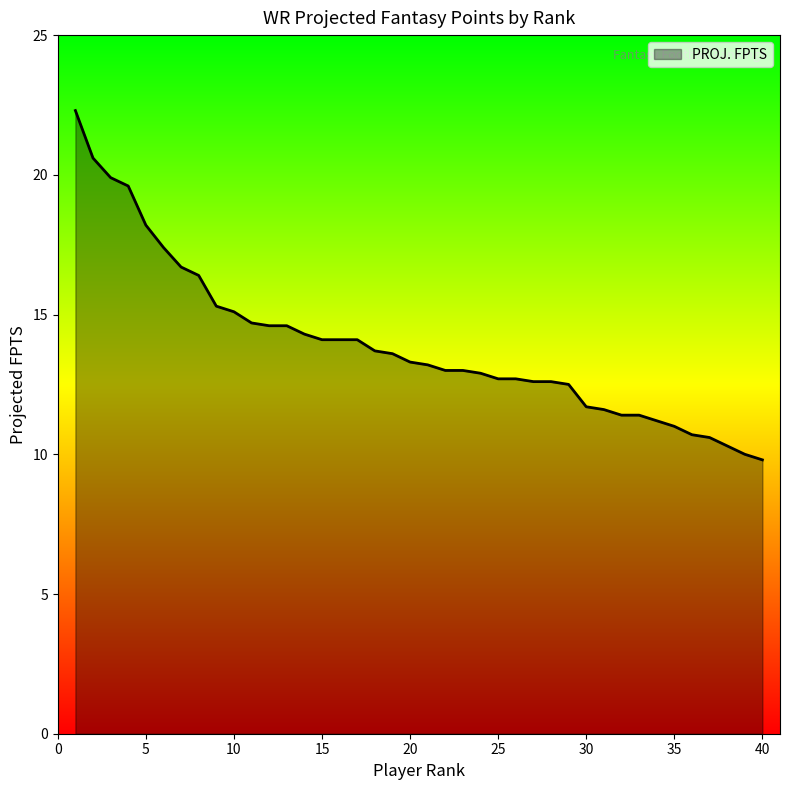

What is the smallest value displayed?

9.8